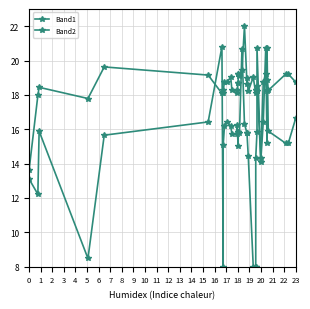

How many lines are shown in the chart?

2